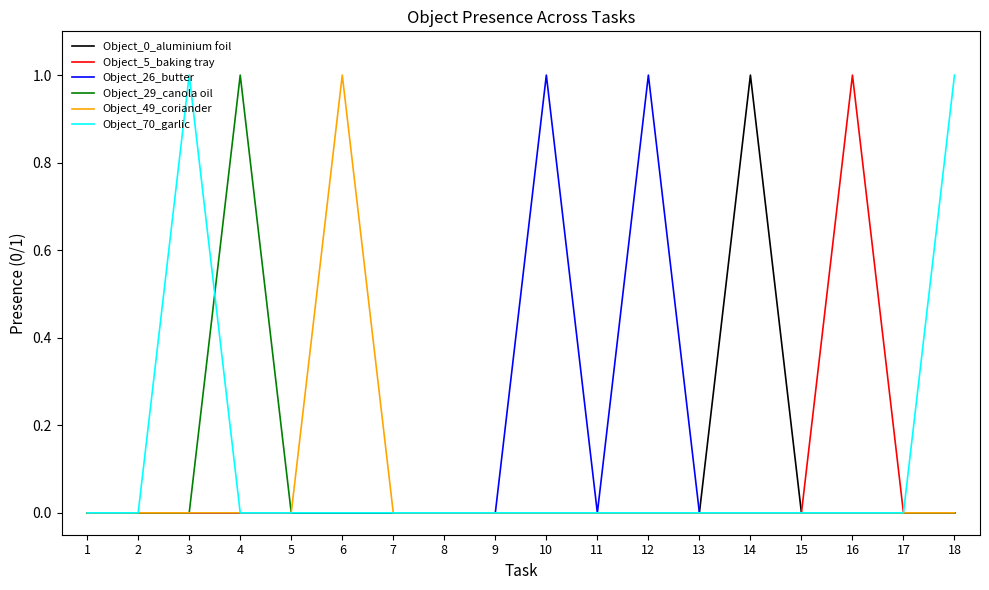

What are all the series names shown in the legend?

Object_0_aluminium foil, Object_5_baking tray, Object_26_butter, Object_29_canola oil, Object_49_coriander, Object_70_garlic